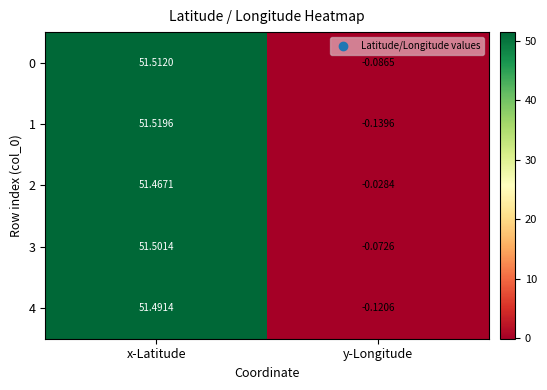

At which label is 4 closest to 25?

y-Longitude